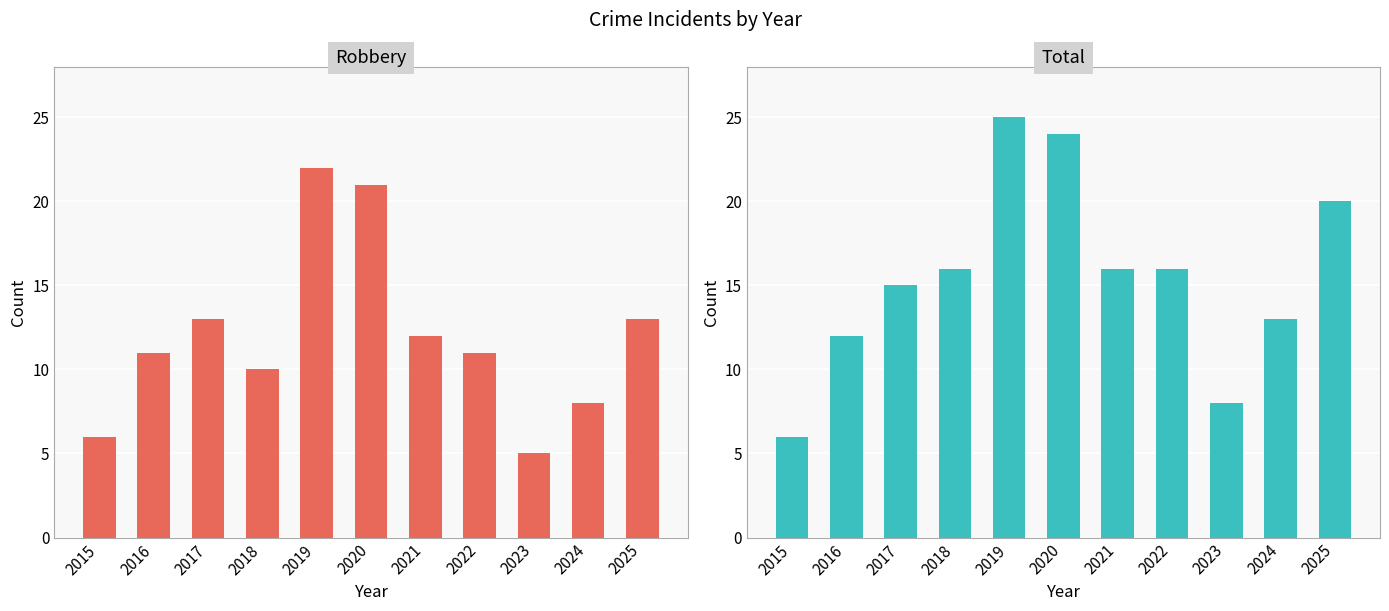

What is the highest value of the Robbery series?

22